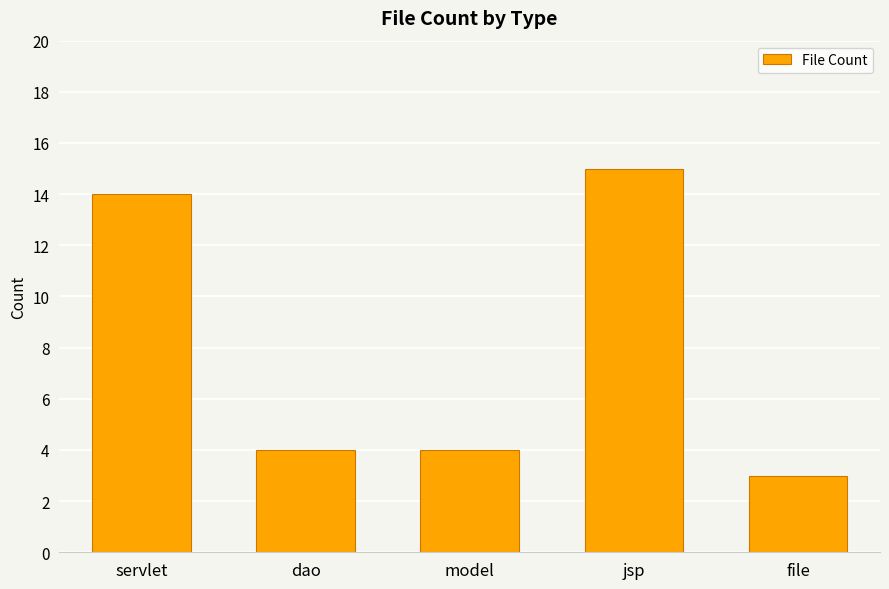

Are the bars grouped side by side (vs. stacked)?

No